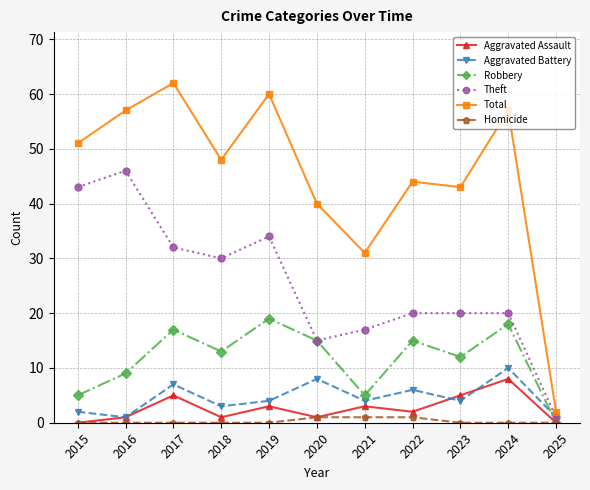

The value of Aggravated Battery at 2020 is 8. True or false?

True